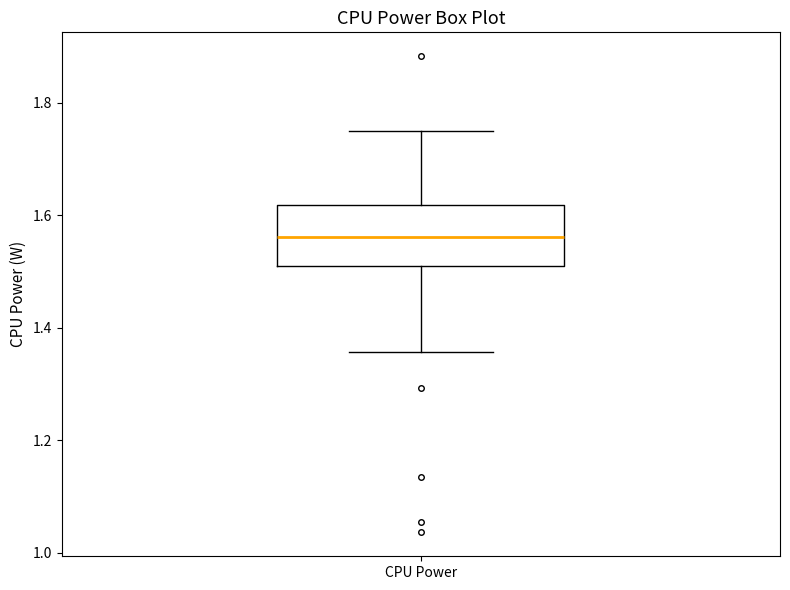

Read this box plot against the y-axis: the position of the median line, the range covered by the box, and the ends of both whiskers. The values are not printed on the chart, so give them approximately, as read against the axis.

median 1.56, box 1.50 to 1.62, whiskers 1.36 to 1.76